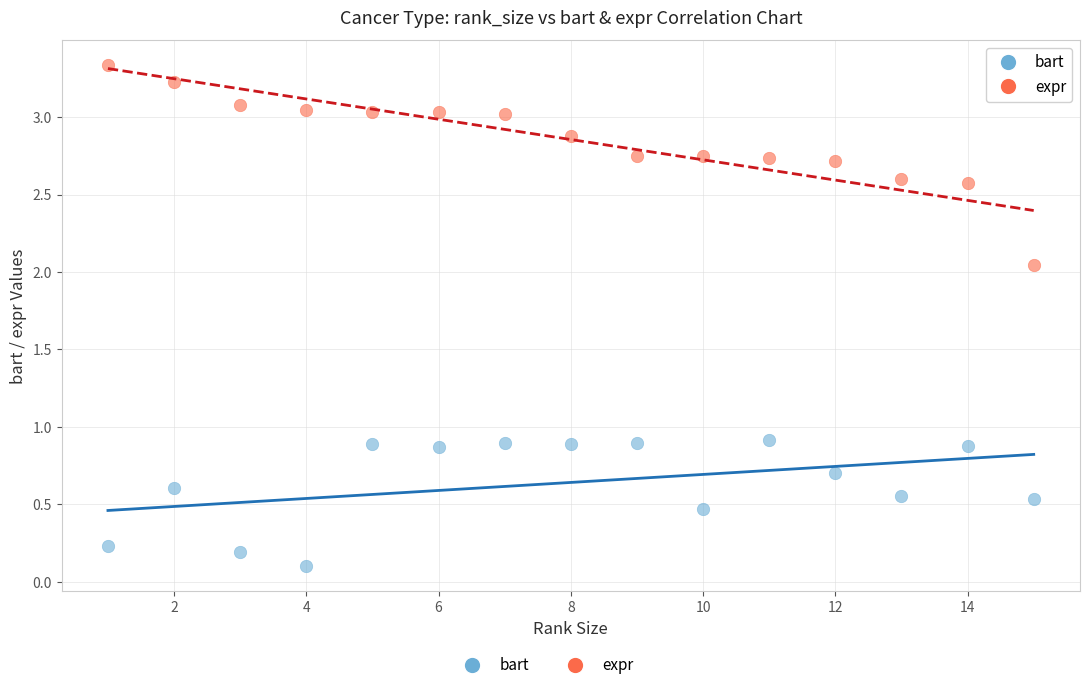

Which series reaches the minimum Y coordinate?

bart